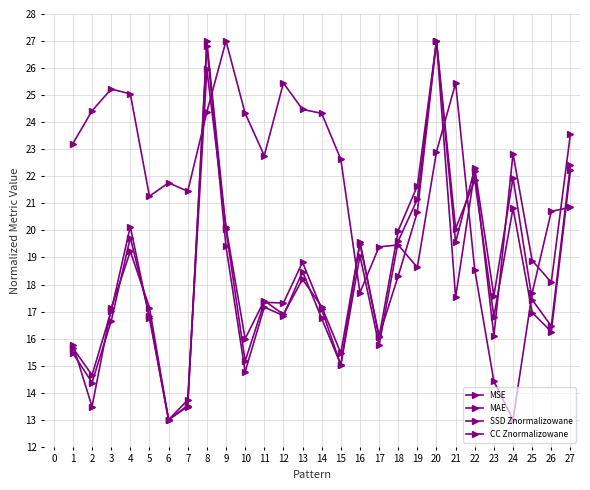

Does the chart have visible grid lines?

Yes